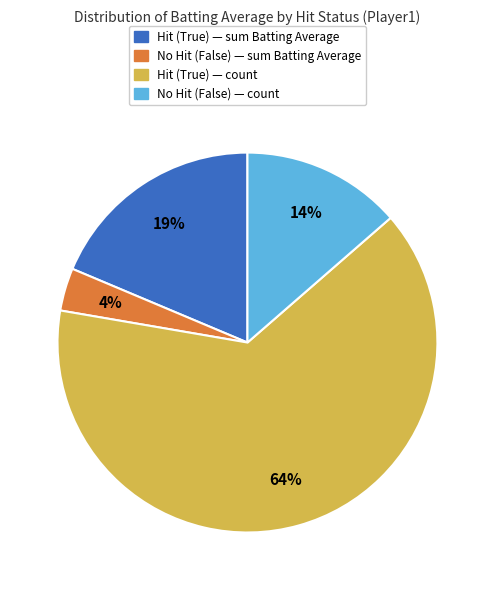

To the nearest percent, what is the average slice percentage?

25%